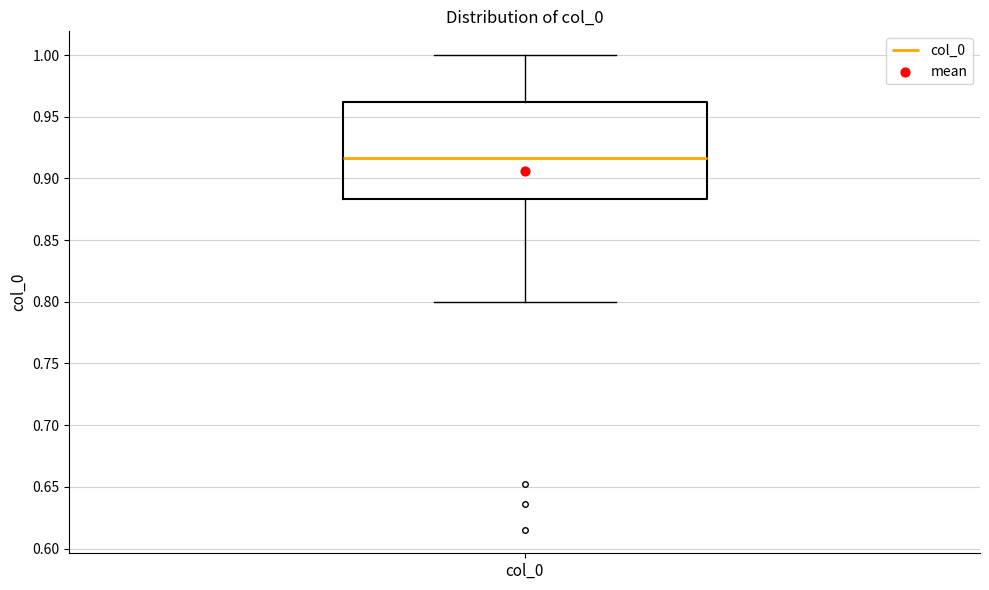

Transcribe this box plot: give where the median line is, the range the box spans, and where the two whiskers end, as read against the y-axis. The values are not printed on the chart, so give them approximately, as read against the axis.

median 0.915, box 0.885 to 0.960, whiskers 0.800 to 1.000